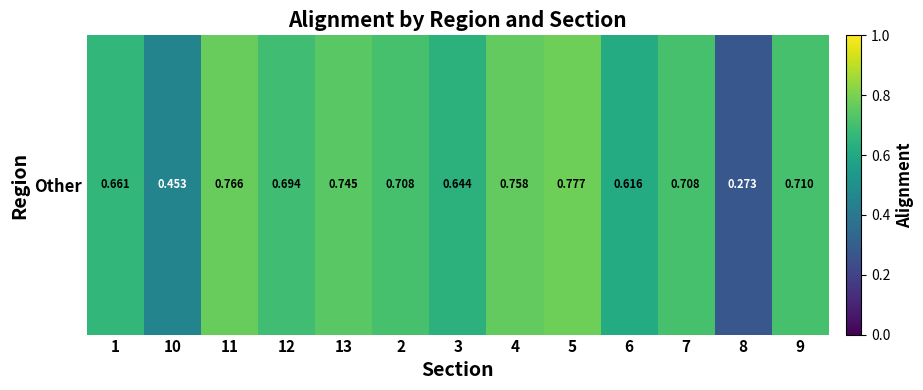

What is the difference between the maximum and second lowest values?

0.3